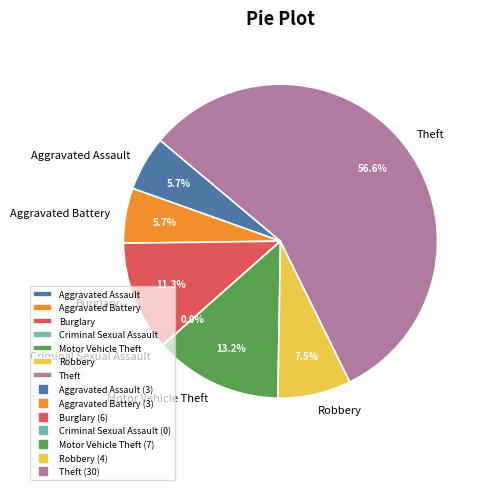

To the nearest percent, what is the average slice percentage?

14%